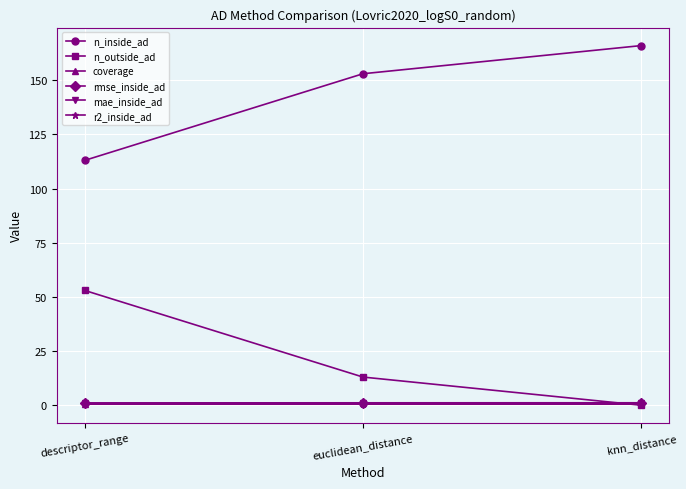

Is it true that n_outside_ad equals 53.0 at descriptor_range?

True